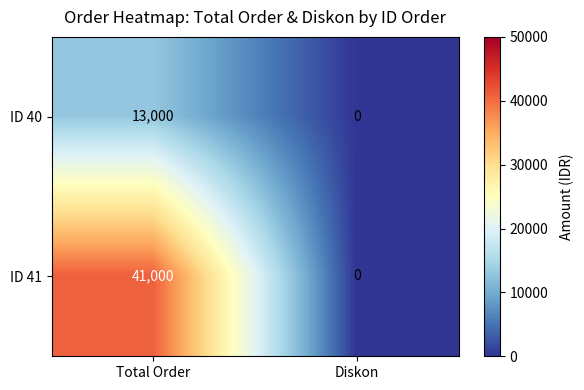

Rank the series by their average value, from lowest to highest.

ID 40, ID 41